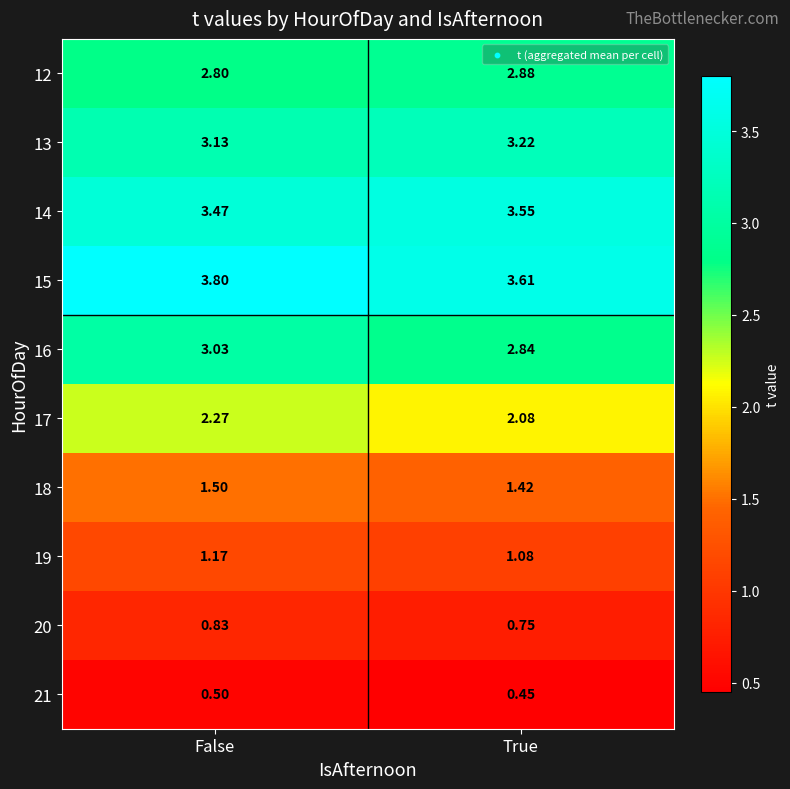

Rank the categories by 18 value from highest to lowest.

False, True